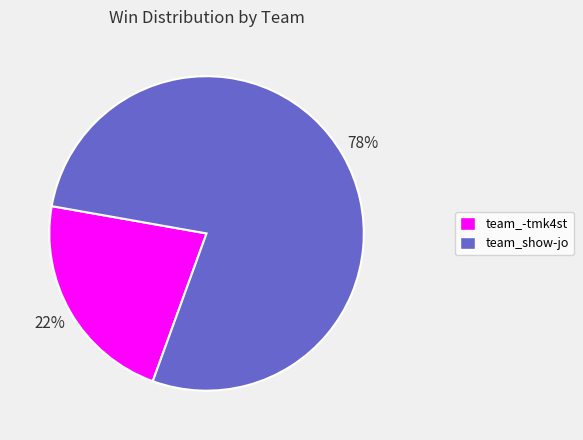

True or false: team_show-jo accounts for 90% of the total.

False